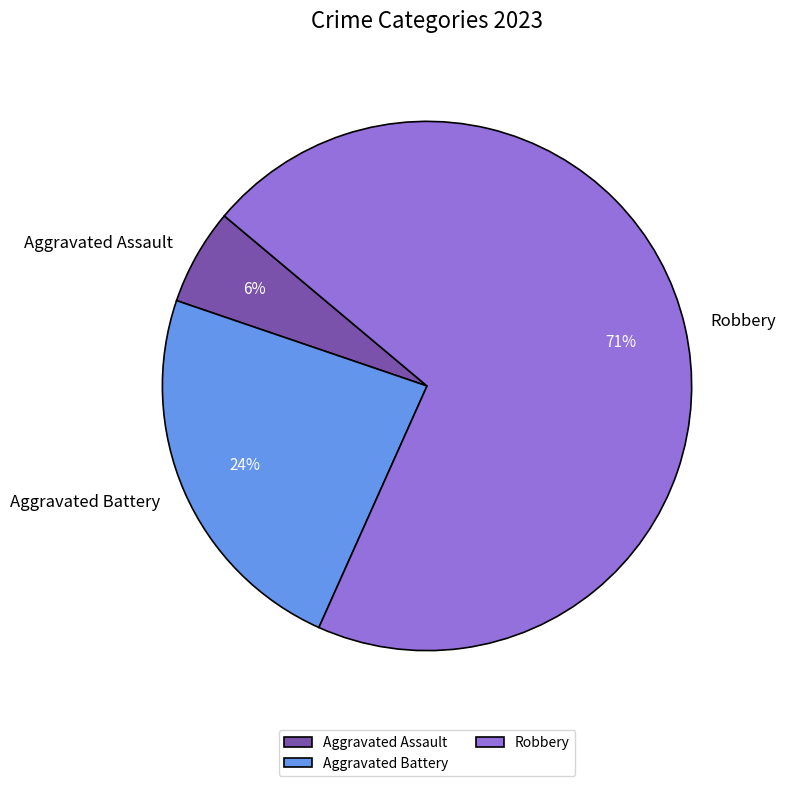

Count the number of slices in the pie.

3